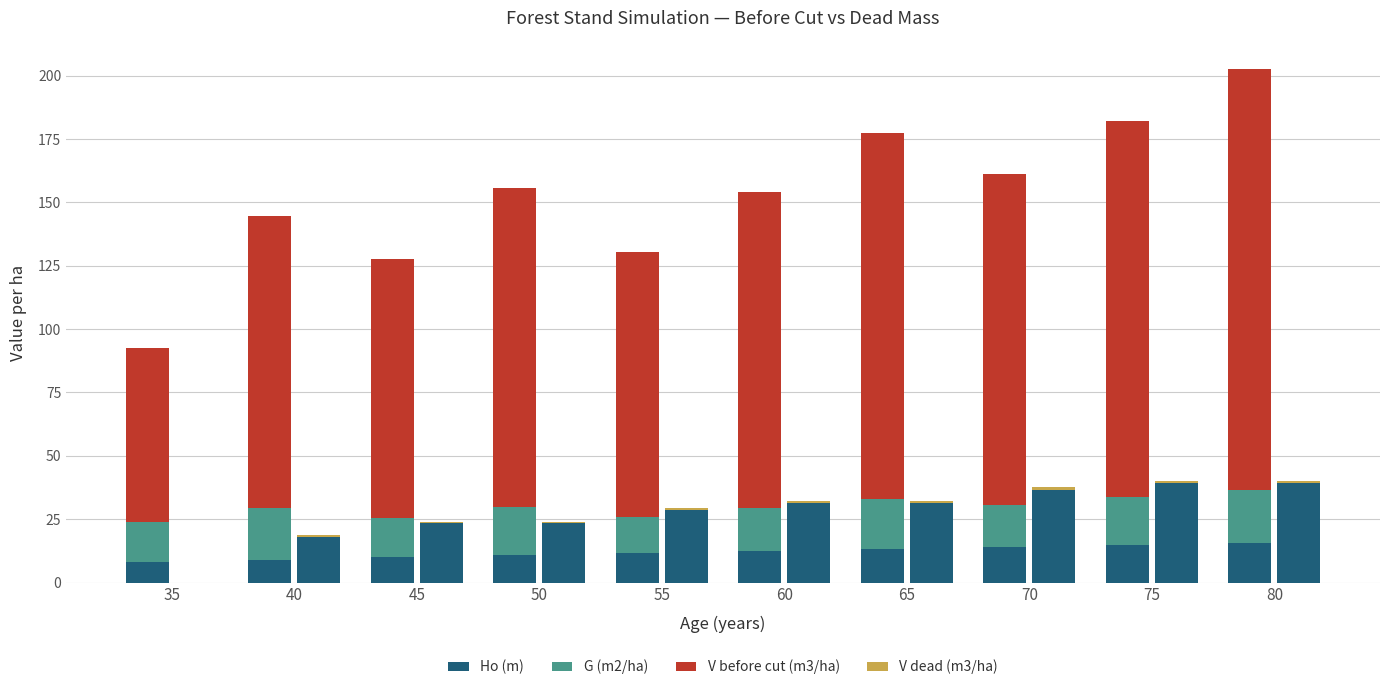

How many bars are there in each group?

4